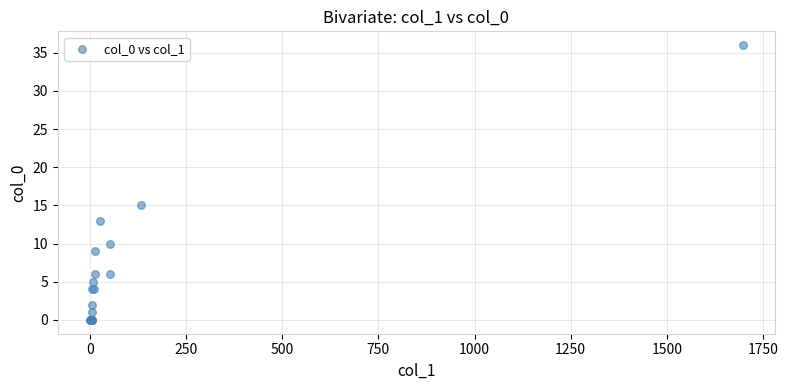

What Y value in the scatter plot is closest to 18?

15